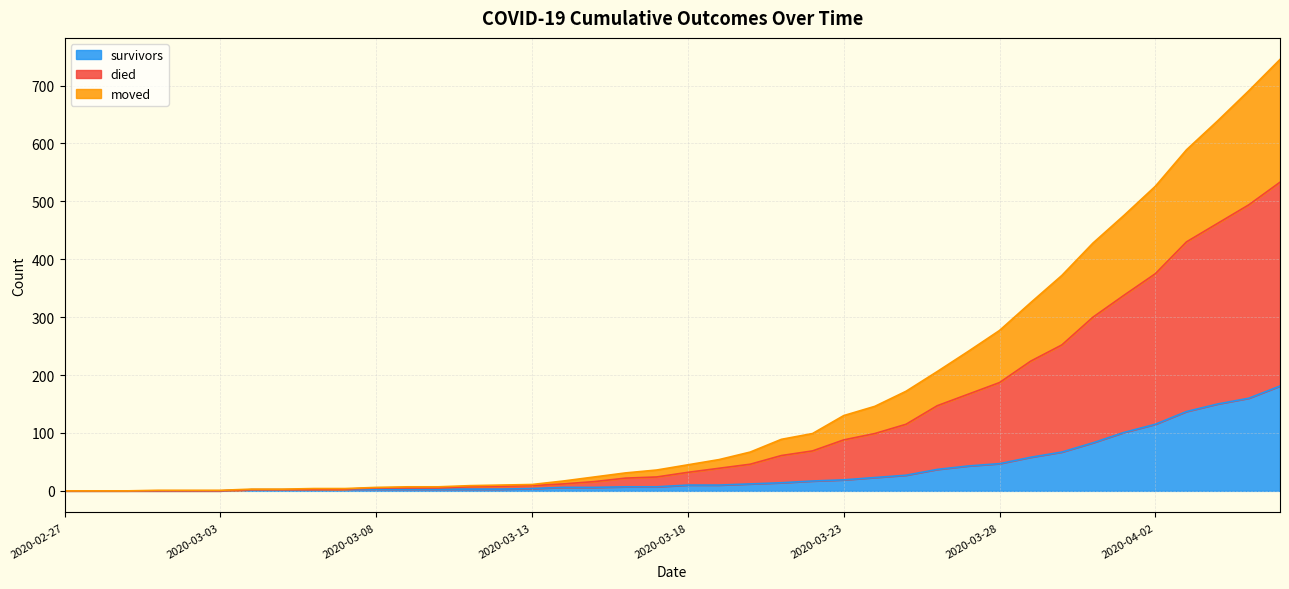

Which category has the lowest value across all series?

2020-02-27